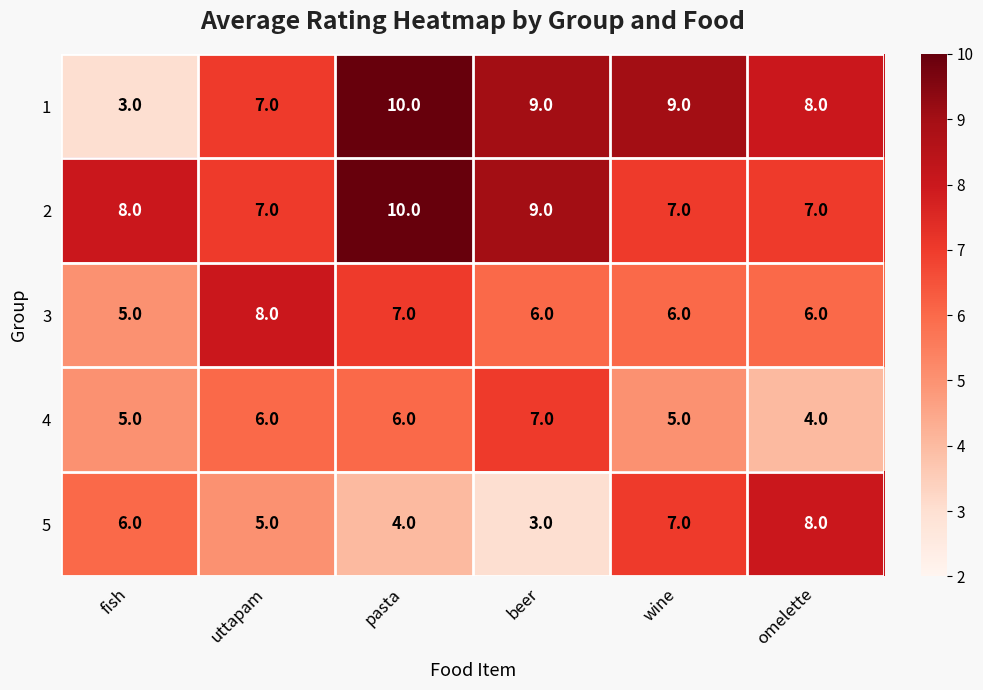

Rank the categories by 5 value from lowest to highest.

beer, pasta, uttapam, fish, wine, omelette